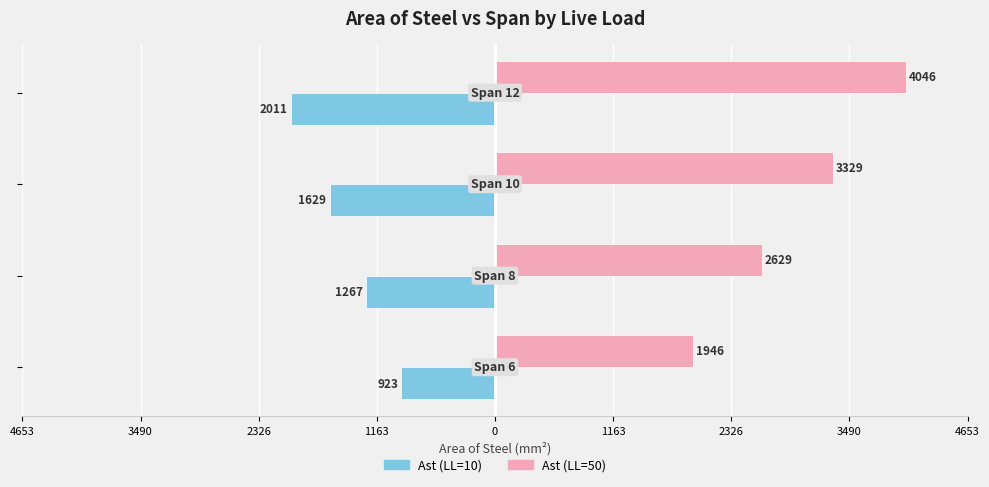

What are all the series names shown in the legend?

Ast (LL=10), Ast (LL=50)